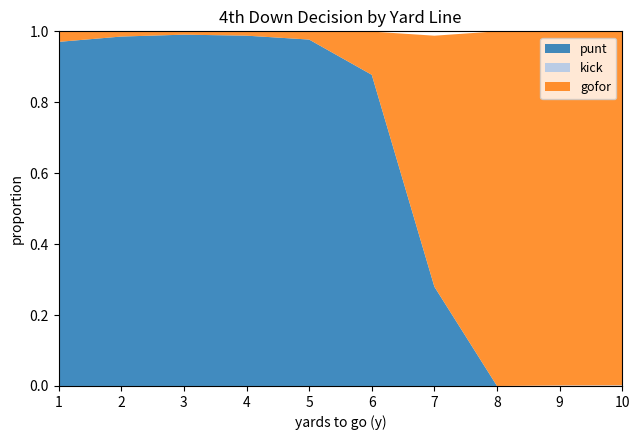

Reading left to right, transcribe all the data shown in this chart.

punt: 1=1.0	2=1.0	3=1.0	4=1.0	5=1.0	6=0.9	7=0.3	8=0.0	9=0.0	10=0.0
kick: 1=0.0	2=0.0	3=0.0	4=0.0	5=0.0	6=0.0	7=0.0	8=0.0	9=0.0	10=0.0
gofor: 1=0.0	2=0.0	3=0.0	4=0.0	5=0.0	6=0.1	7=0.7	8=1.0	9=1.0	10=1.0